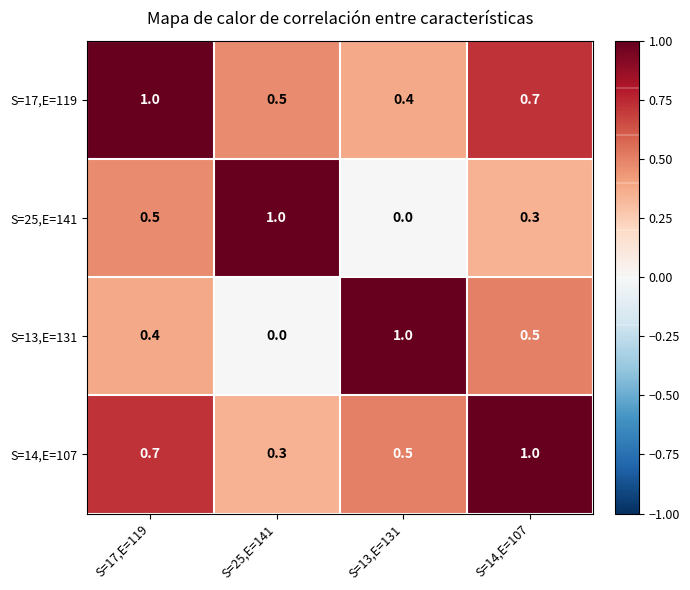

The S=13,E=131 series shows 0.7 at S=25,E=141. True or false?

False